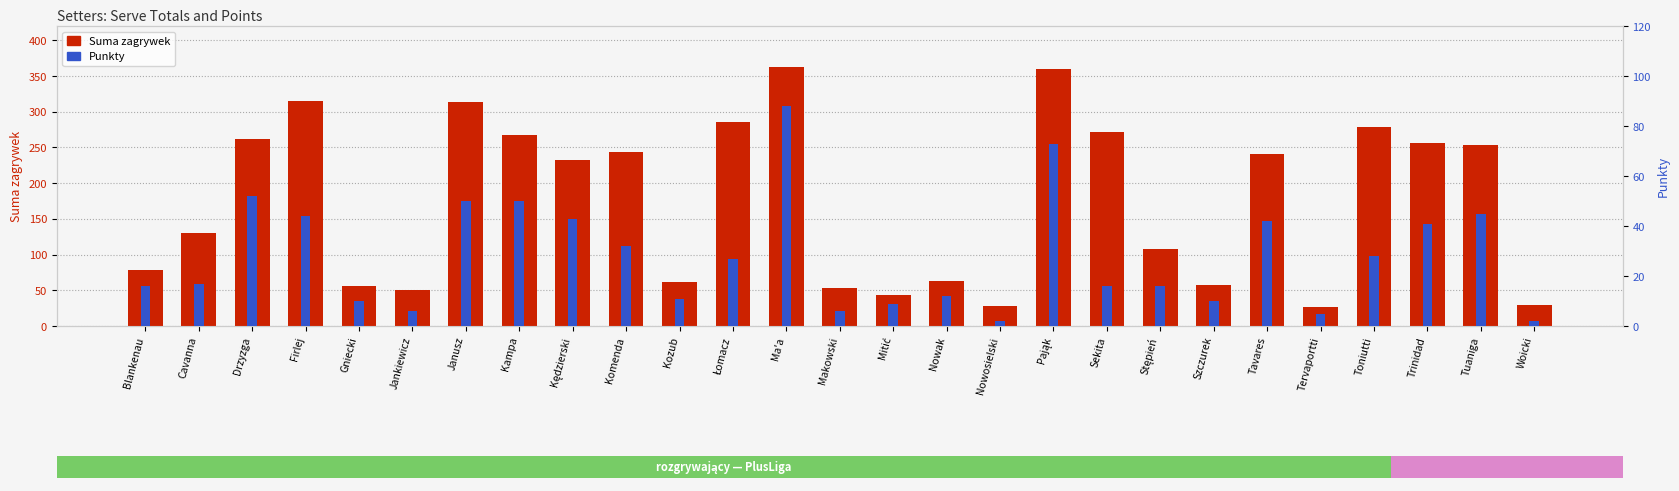

Which series has the largest total across all categories?

Suma zagrywek